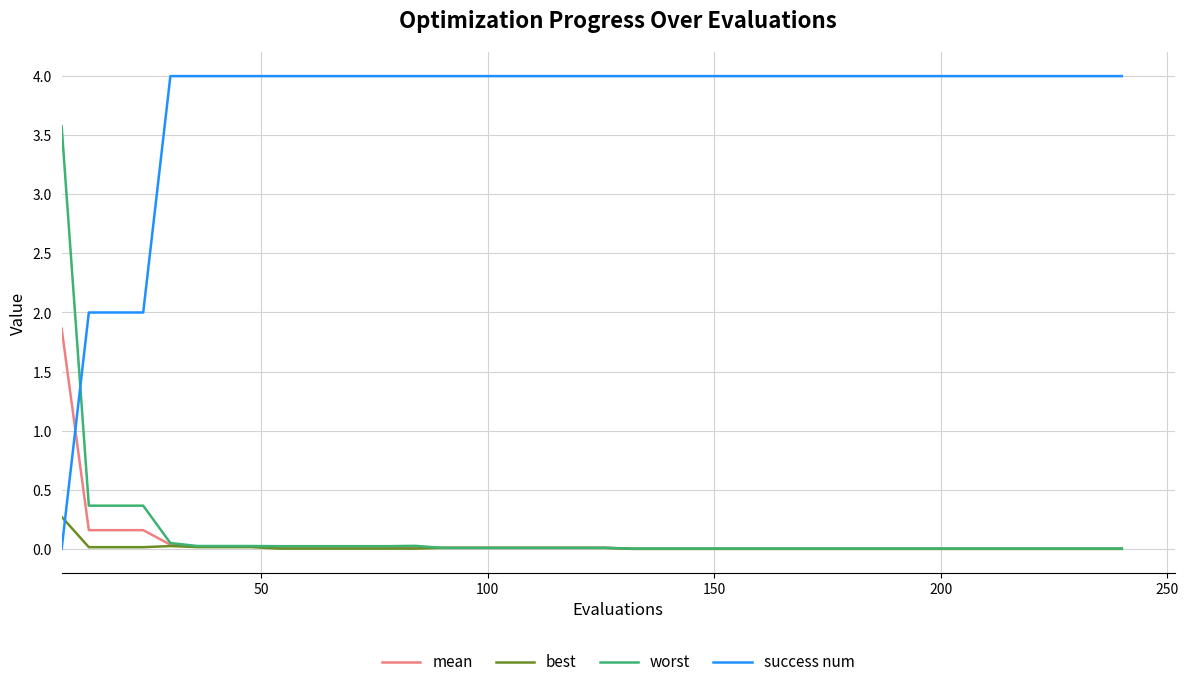

Which series has the largest range (max minus min)?

success num